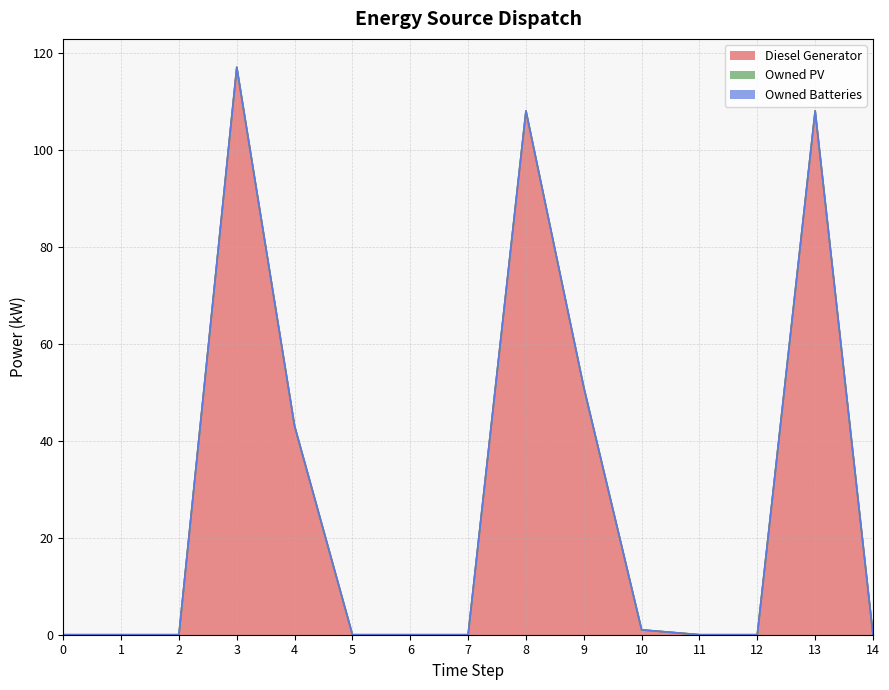

At how many categories does at least one series exceed 8?

5